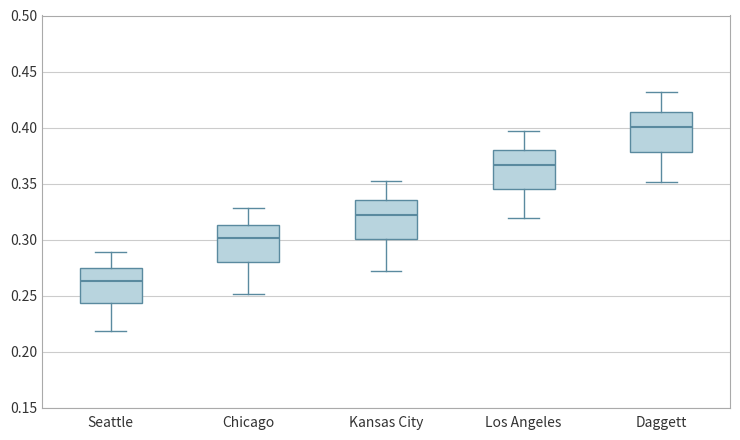

Which box has the highest median line?

Daggett